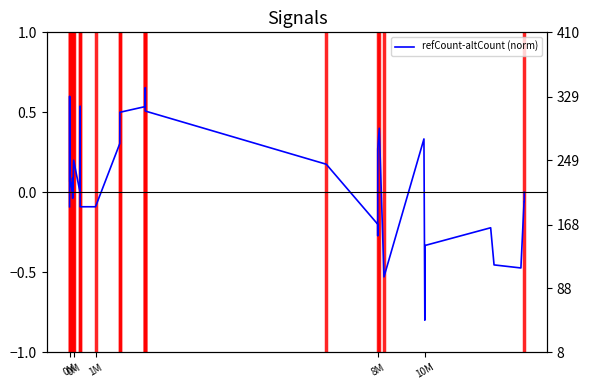

What is the sum of all values?

2.7